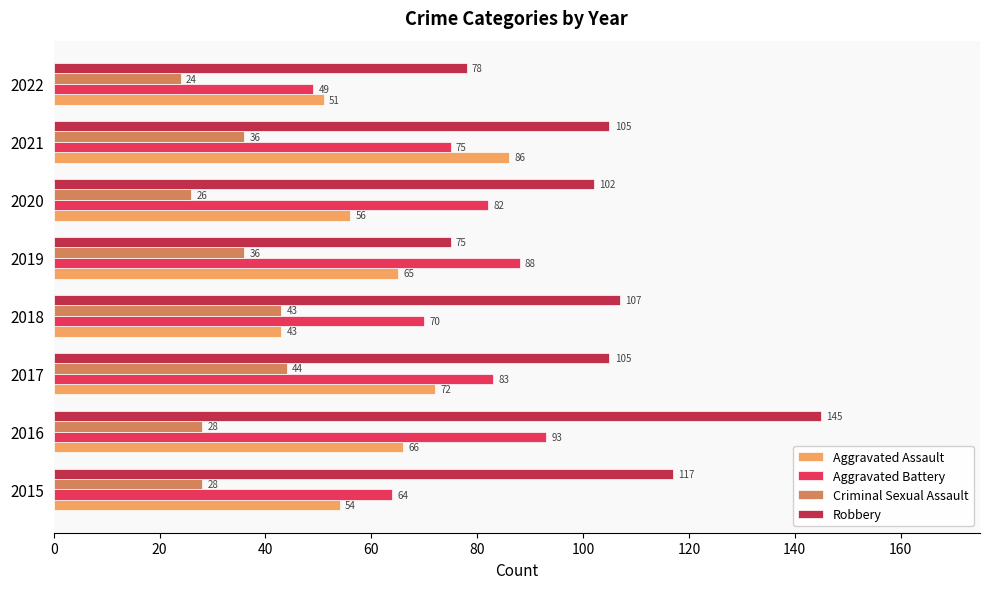

The value of Aggravated Assault at 2018 is 64. True or false?

False